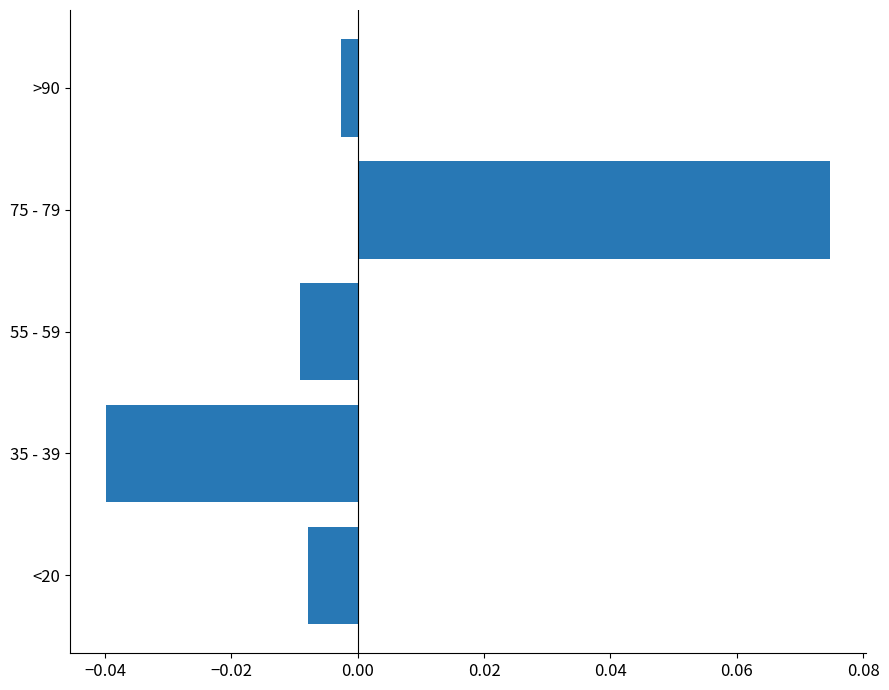

Rank the categories by value from highest to lowest.

75 - 79, >90, <20, 55 - 59, 35 - 39